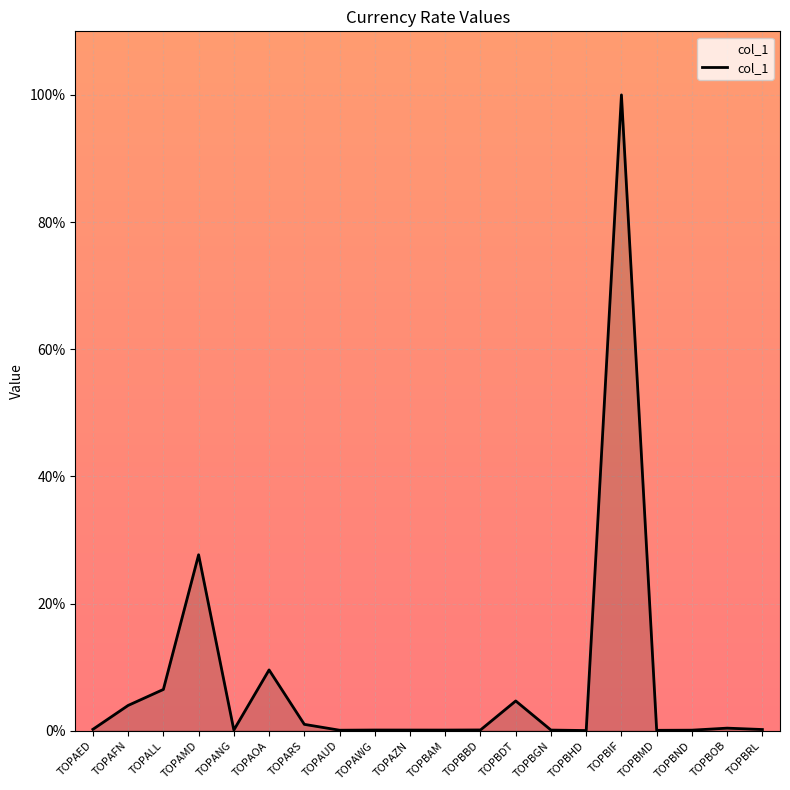

What position from the left is TOPBBD?

12